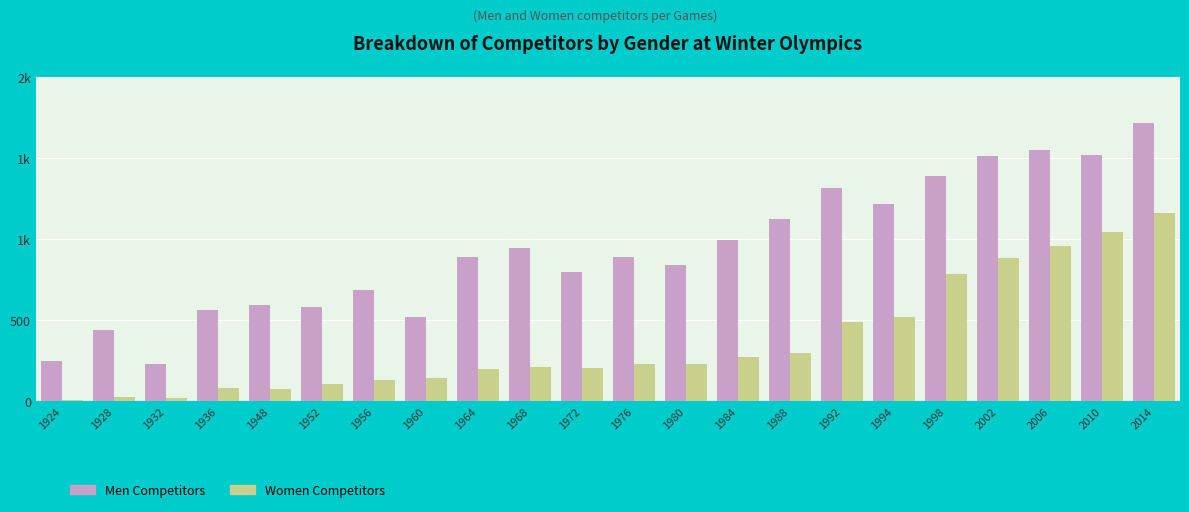

What is the value of the Women Competitors bar at the 7th from the left?

134